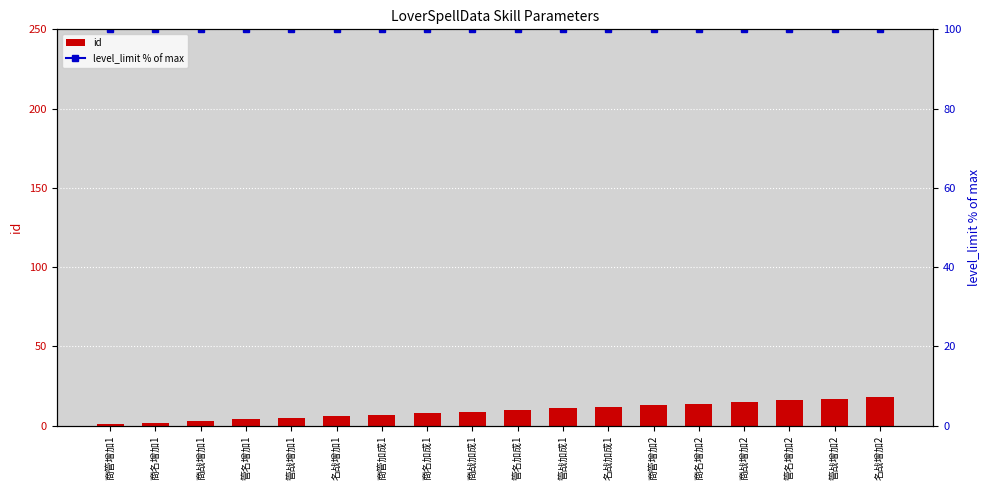

What is the label of the 2nd bar from the right?

管战增加2